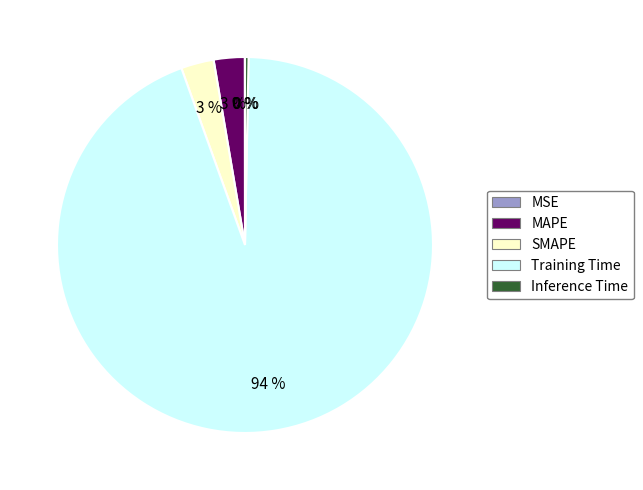

Combined, do MAPE and Training Time account for over 50%?

Yes